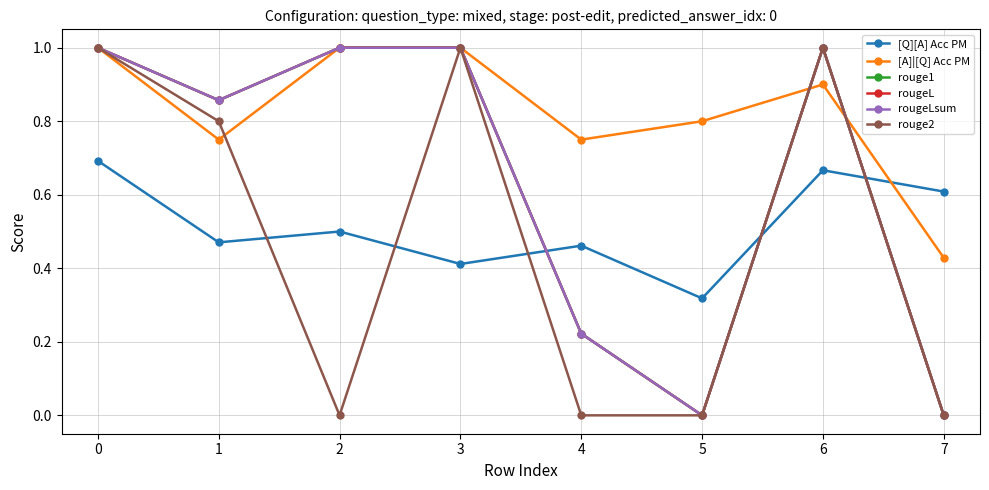

True or false: rougeLsum and rougeL intersect in this chart.

False